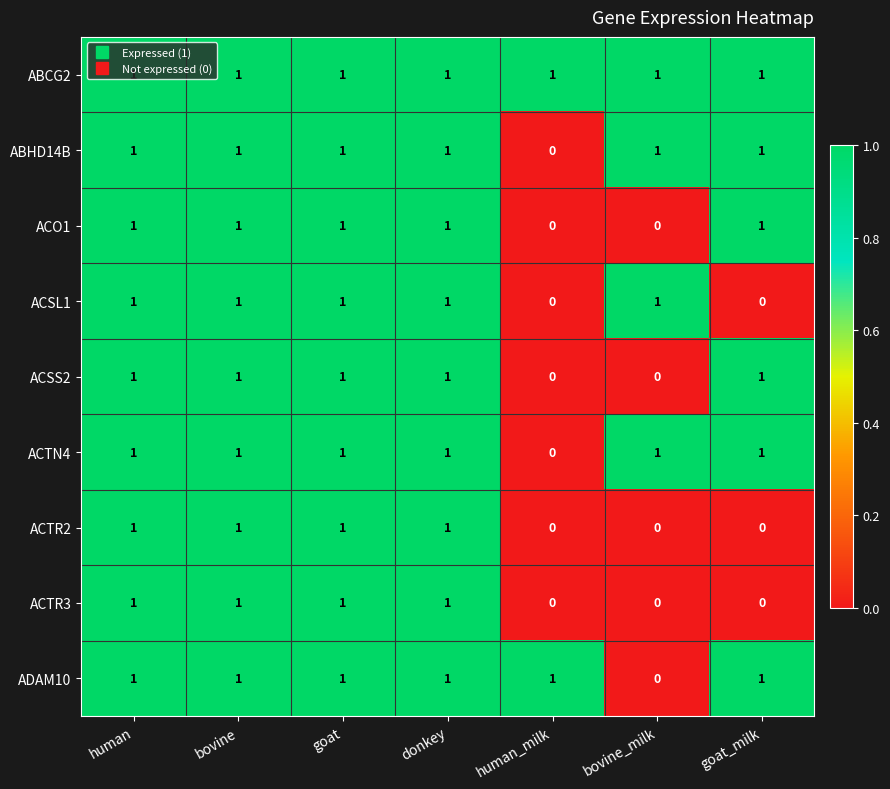

At how many categories does at least one series exceed 0?

7